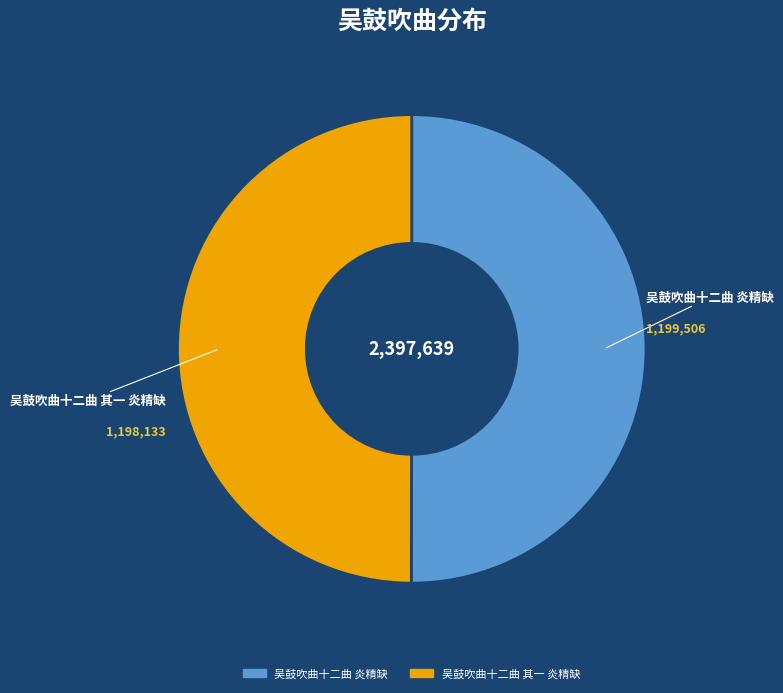

The 吴鼓吹曲十二曲 炎精缺 slice represents 50% of the pie. True or false?

True